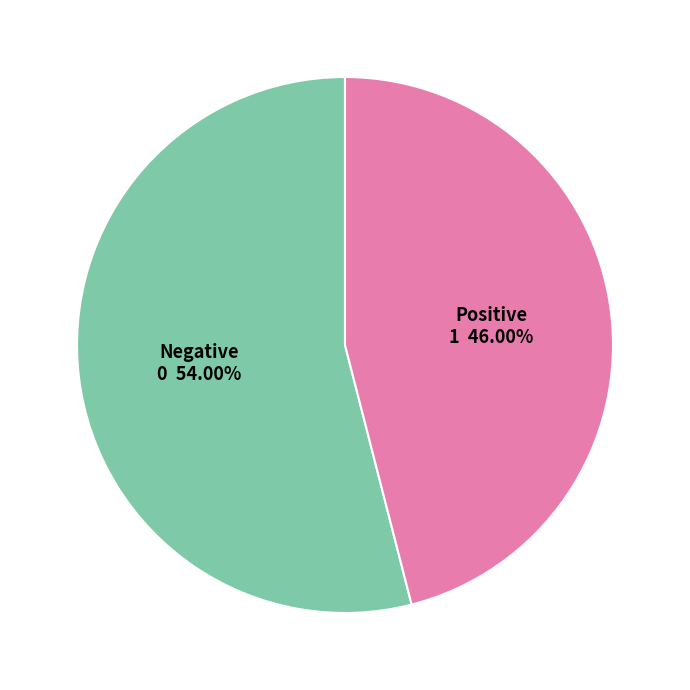

Do Negative and Positive together represent more than half of the pie?

Yes